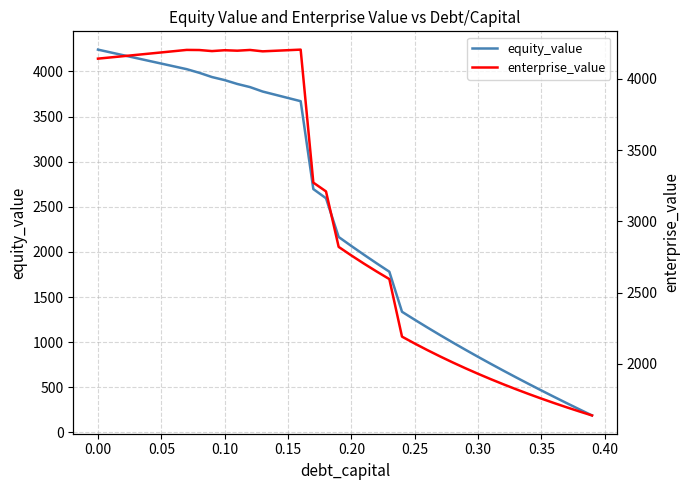

What is the minimum value for equity_value?

188.7